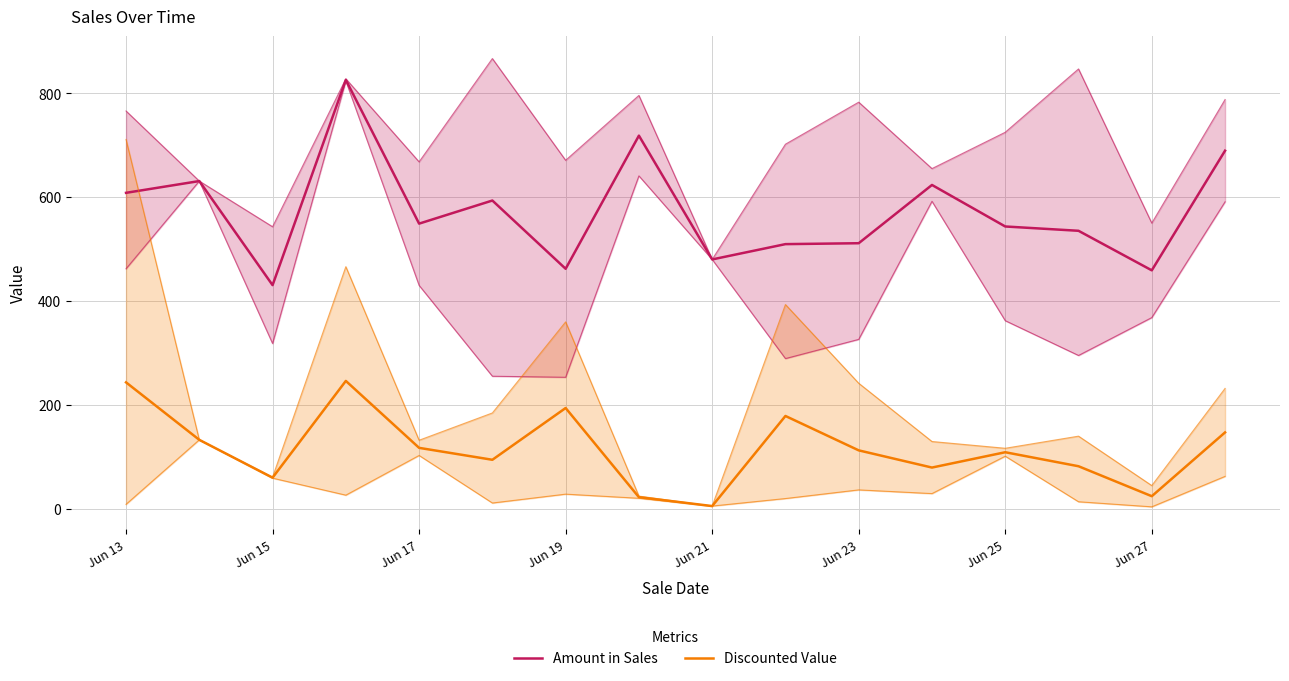

What is the value of the Amount in Sales point at the 5th from the left?

549.0